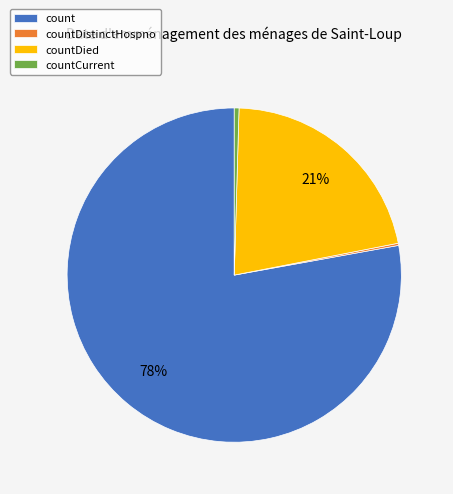

Approximately how many times larger is the value at countDied compared to count?

0.3